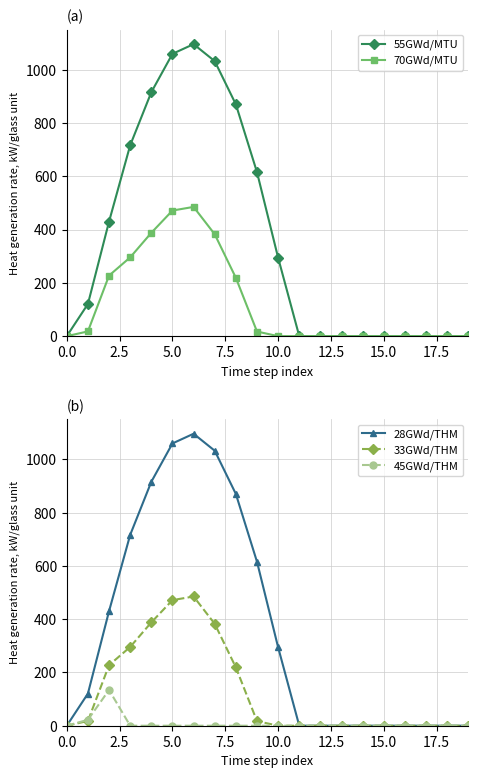

How many lines are shown in the chart?

5